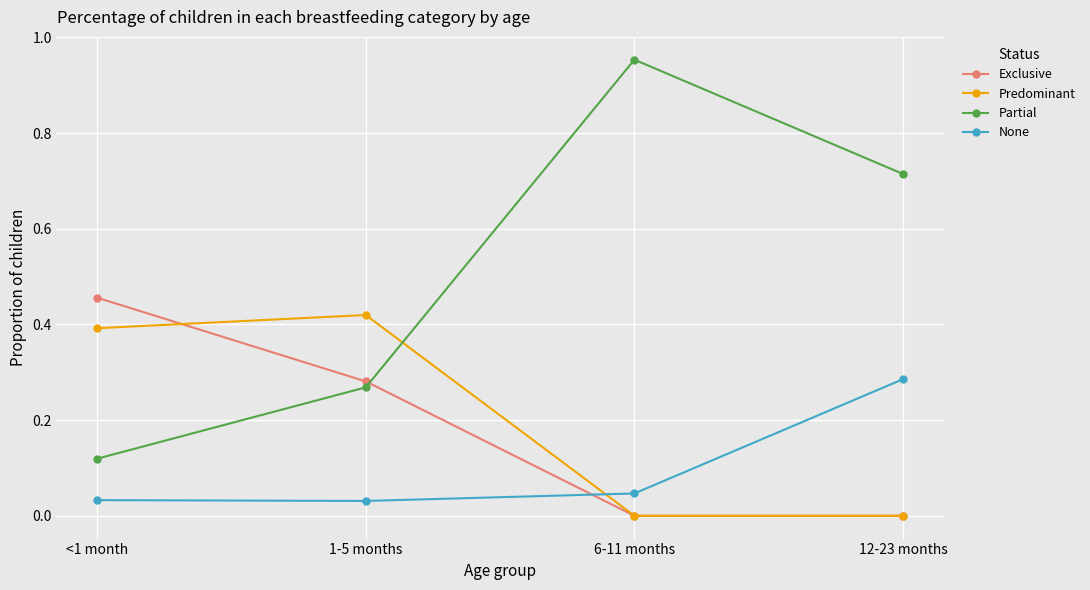

Is it true that Predominant equals 0.0 at 6-11 months?

True